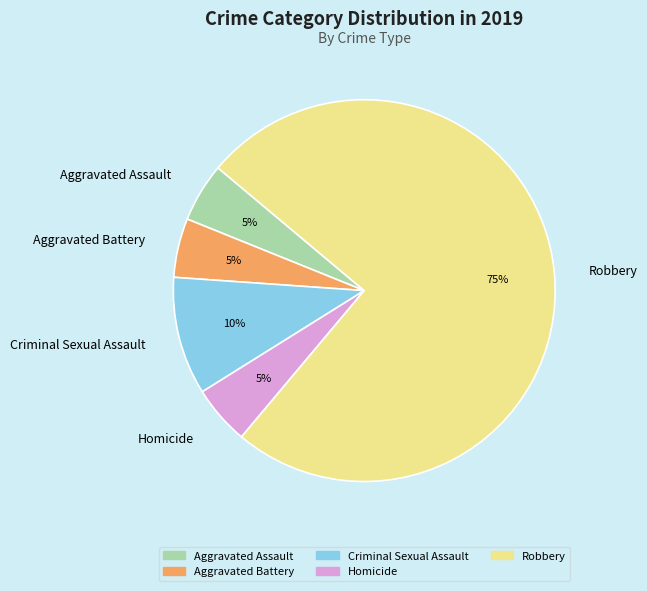

Do Robbery and Aggravated Assault together represent more than half of the pie?

Yes